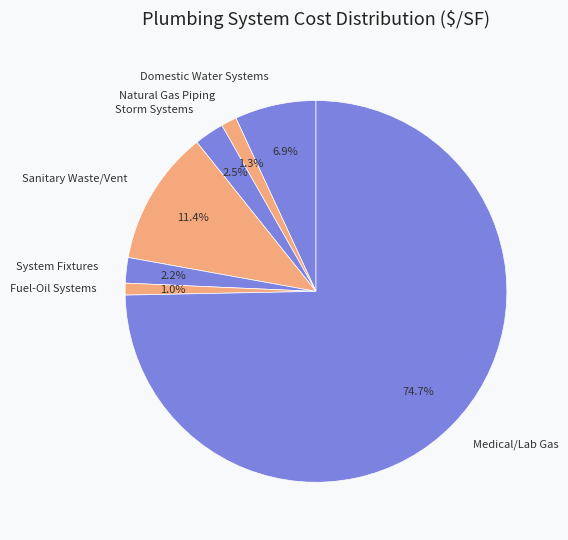

What is the largest slice in the pie chart?

Medical/Lab Gas